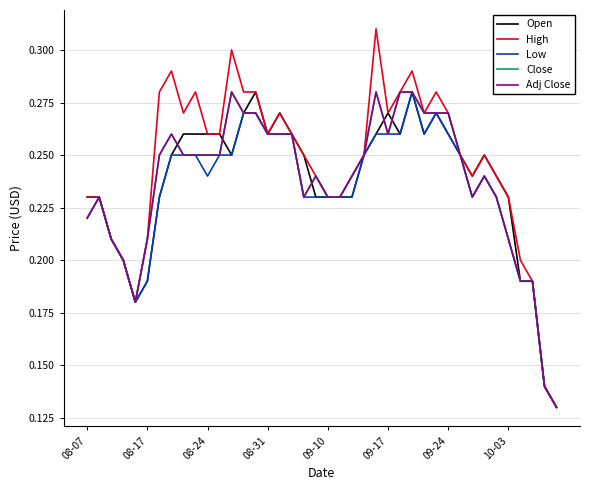

Does the chart display data point markers on the line(s)?

No